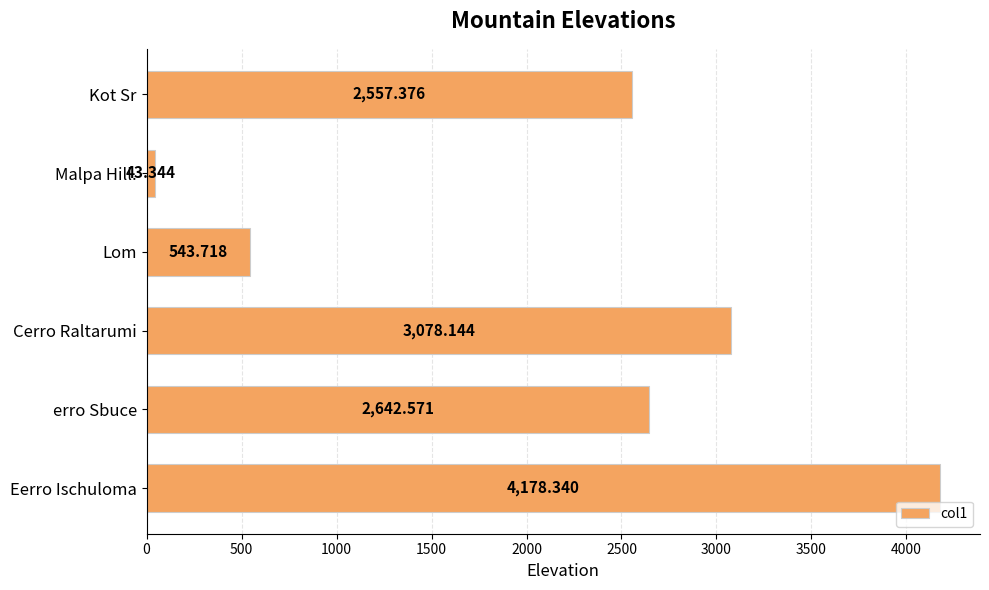

Between Lom and Malpa Hill., which is larger?

Lom